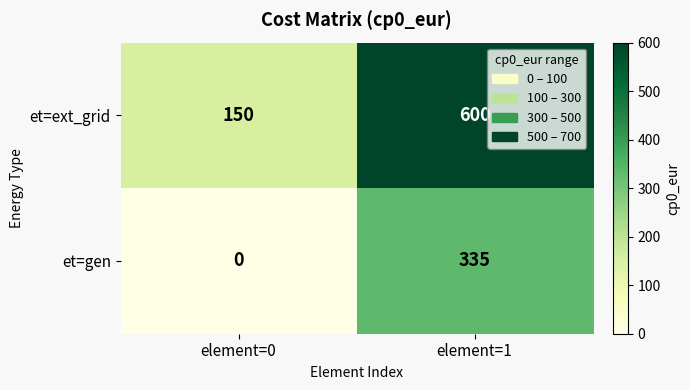

Reading left to right, extract all data points from this chart.

et=ext_grid: 150	600
et=gen: 0	335